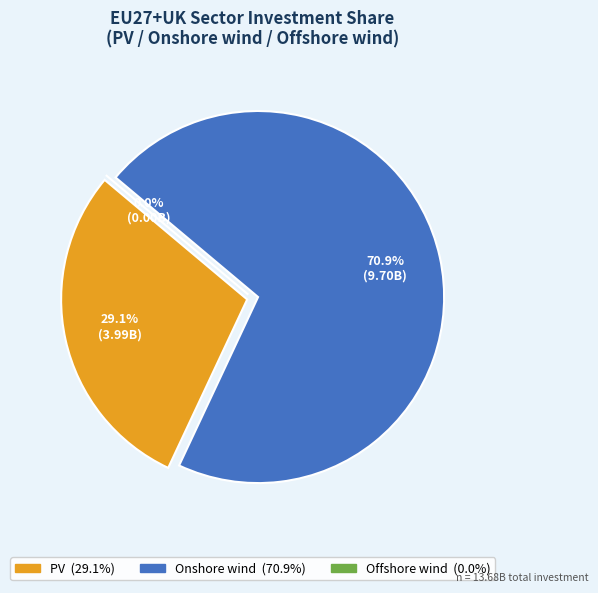

Which category has the smallest portion of the pie?

Offshore wind